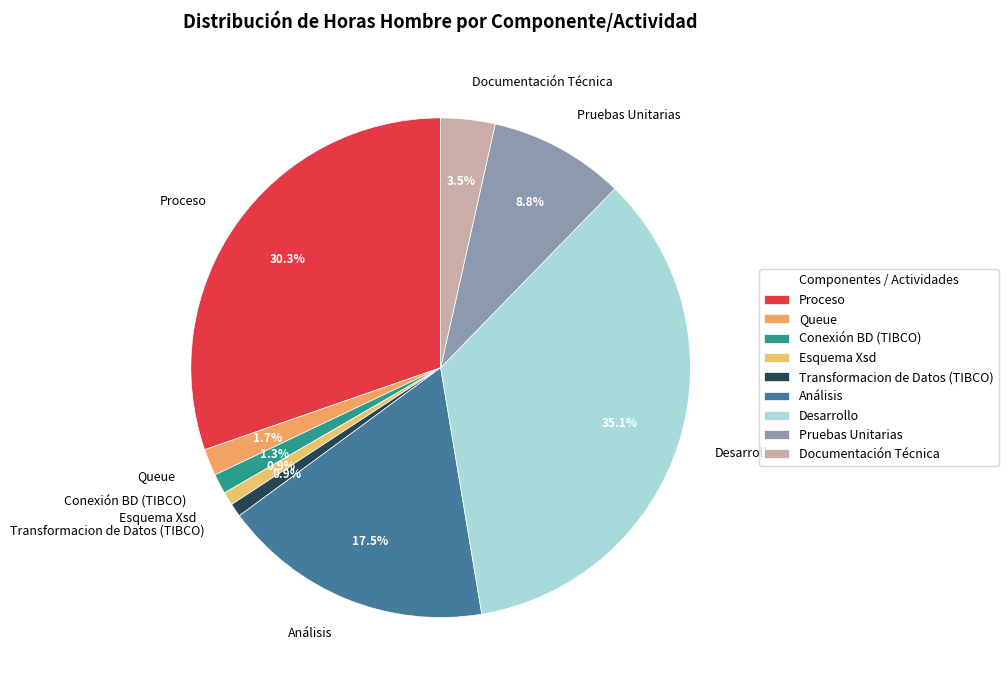

Which category has the biggest portion of the pie?

Desarrollo